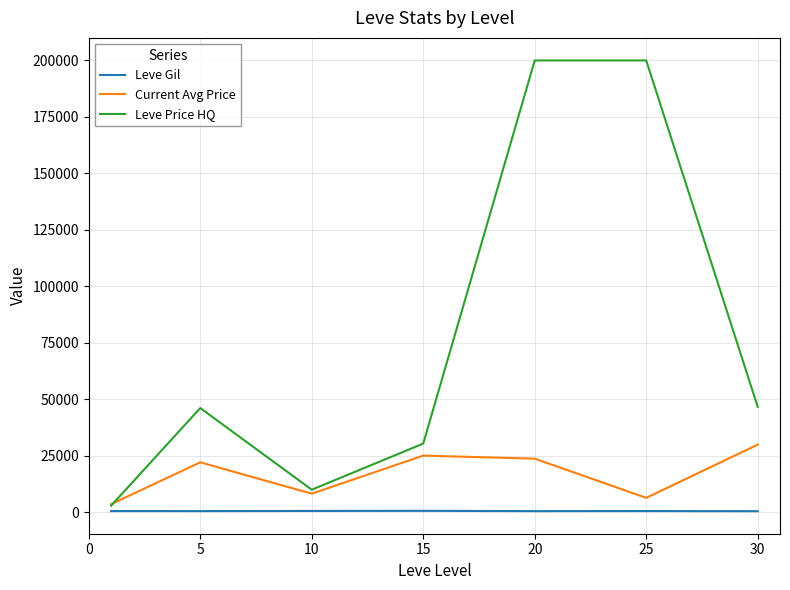

Which series has the largest range (max minus min)?

Leve Price HQ